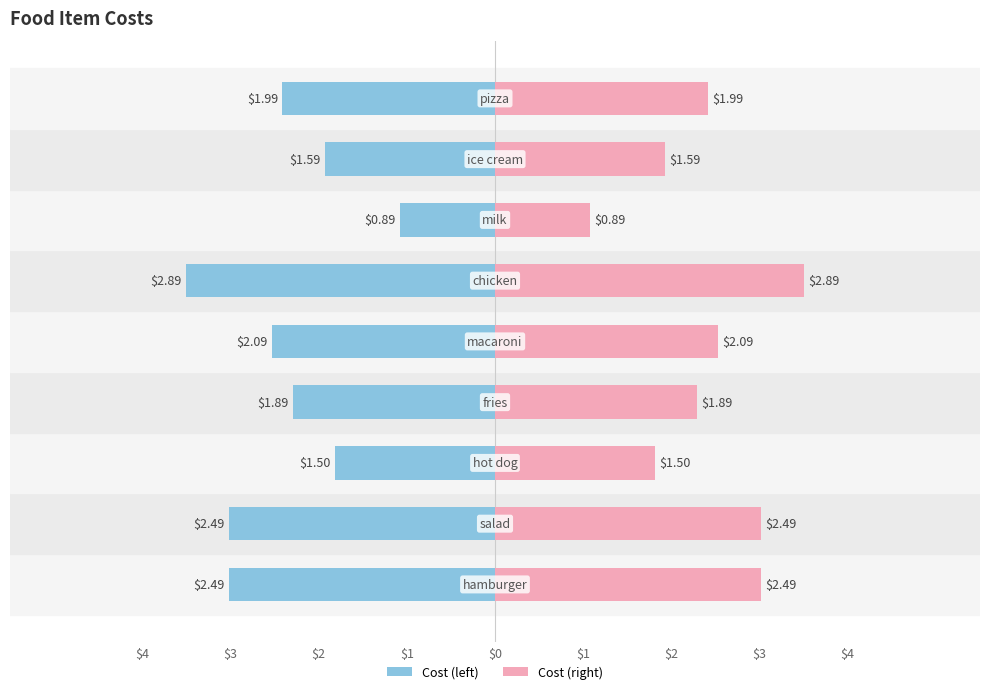

Reading left to right, extract all data points from this chart.

2.5	2.5	1.5	1.9	2.1	2.9	0.9	1.6	2.0